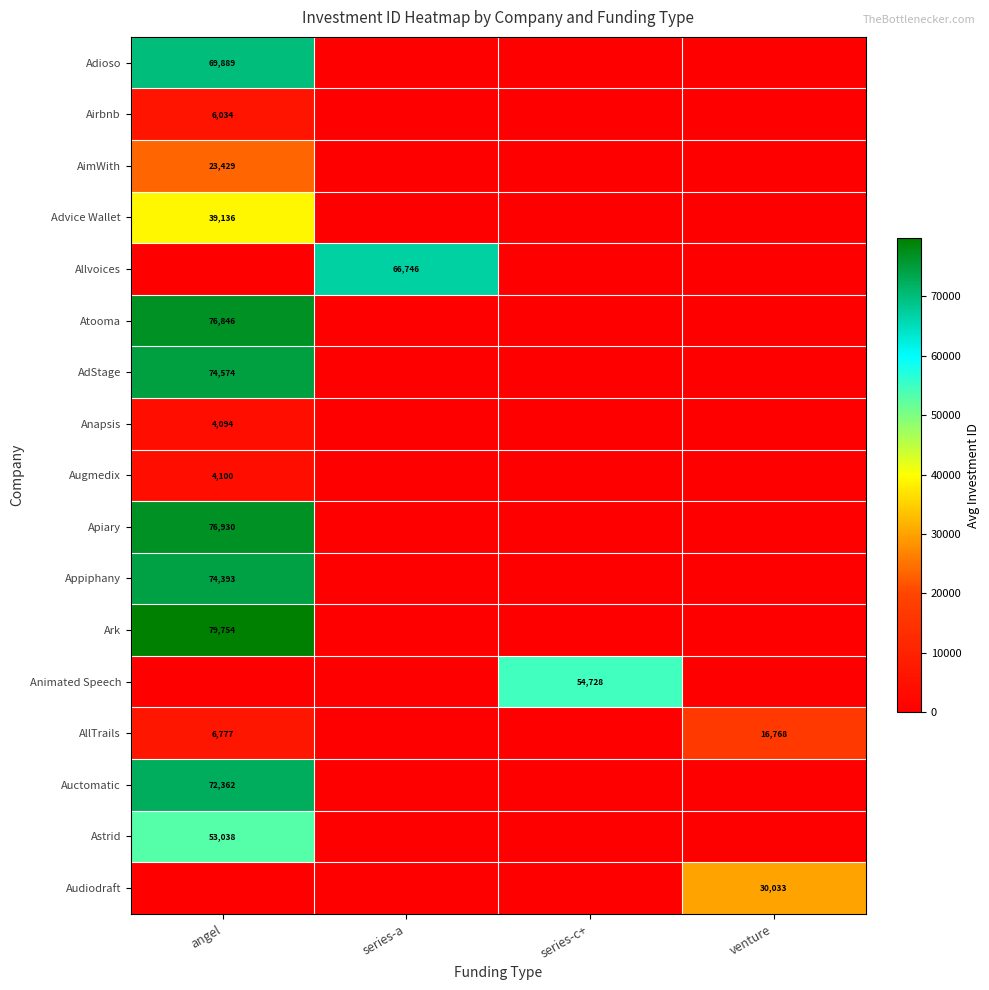

Which has a higher value, venture or series-c+?

venture